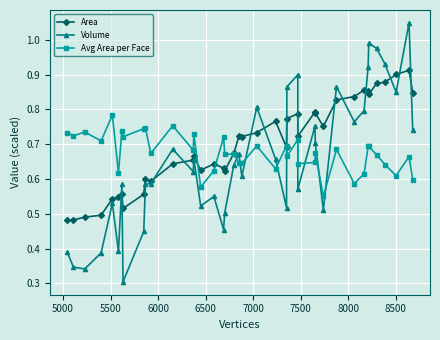

How many lines are shown in the chart?

3